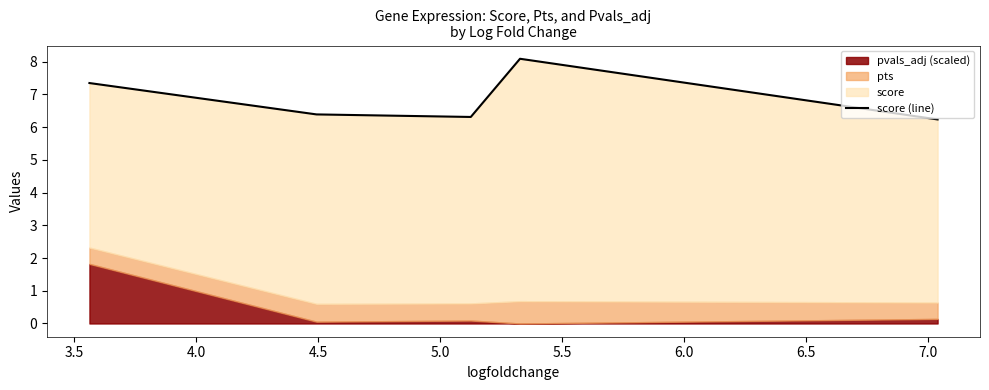

What is the sum of all values?

34.4